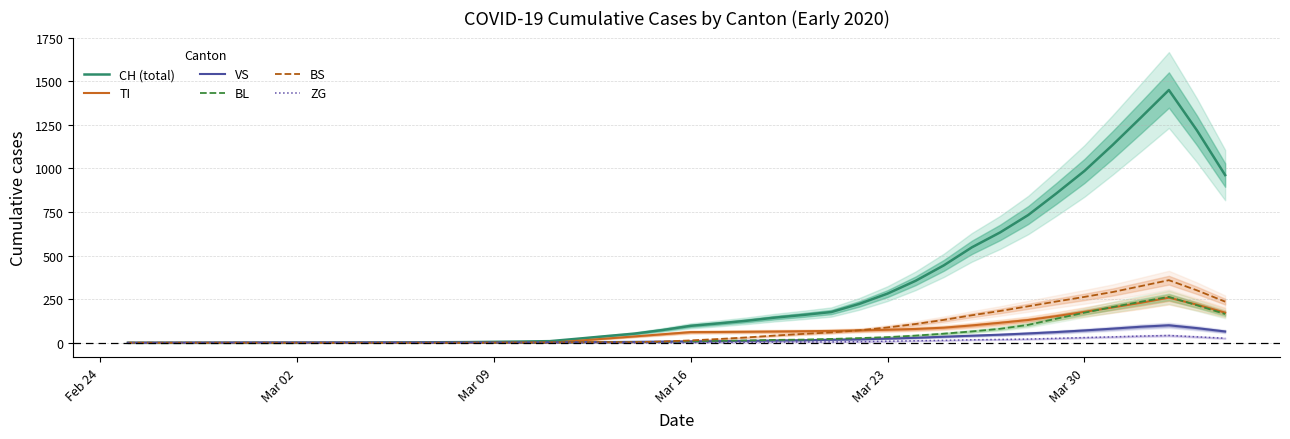

Reading left to right, what are all the values shown in this chart?

CH (total): 0.0	0.0	0.0	0.0	0.0	0.0	0.0	0.4	1.0	1.6	2.2	3.2	4.0	5.6	7.4	9.6	23.8	38.4	52.6	73.4	97.4	111.4	126.6	144.6	159.8	176.6	223.4	282.2	355.8	444.2	547.8	633.0	732.8	856.8	985.8	1134.6	1291.0	1449.8	1217.8	962.0
TI: 0.0	0.0	0.0	0.0	0.0	0.0	0.0	0.0	0.0	0.0	0.0	0.0	0.0	0.0	0.0	0.0	12.2	24.4	36.6	49.0	61.4	62.2	63.4	64.8	66.4	68.2	71.2	74.8	79.4	86.8	99.8	114.8	130.8	153.0	177.4	202.8	229.2	259.0	218.6	172.8
VS: 0.0	0.4	0.8	1.2	1.6	2.0	2.0	2.0	2.0	2.0	2.0	2.0	2.0	2.2	2.4	3.0	3.8	4.6	5.6	7.2	8.4	9.6	11.4	13.2	14.8	17.4	20.0	24.0	28.8	35.0	40.8	46.6	53.8	61.8	71.0	81.2	92.2	100.4	84.2	65.0
BL: 0.0	0.0	0.0	0.0	0.0	0.0	0.0	0.0	0.0	0.0	0.0	0.0	0.4	0.8	1.2	1.6	2.0	2.6	3.2	5.4	8.2	11.0	13.6	16.8	18.4	22.2	27.0	32.6	41.4	52.4	65.4	80.4	102.8	138.2	172.8	205.2	235.4	263.4	215.0	165.2
BS: 0.0	0.0	0.0	0.0	0.0	0.0	0.0	0.0	0.0	0.0	0.0	0.0	0.0	0.8	1.6	2.4	3.2	3.2	3.2	7.4	13.8	21.8	31.0	41.6	51.2	59.6	71.8	88.2	107.8	131.4	158.0	182.6	209.6	237.0	263.4	291.2	325.0	359.2	300.8	236.2
ZG: 0.0	0.0	0.0	0.0	0.0	0.0	0.0	0.0	0.0	0.0	0.0	0.0	0.0	0.0	0.0	0.0	0.0	0.0	0.0	0.2	1.2	2.2	3.2	4.2	5.0	5.0	6.4	9.0	11.6	14.2	17.4	19.2	21.4	25.6	30.0	34.0	38.6	42.0	34.2	26.2